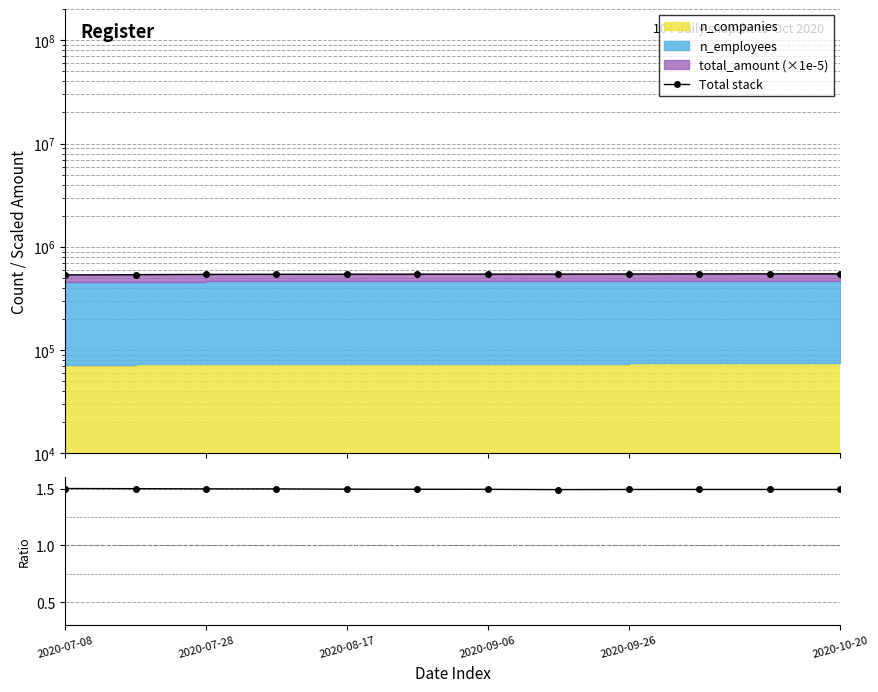

Is the value of ratio at 2020-10-20 greater than the value of Total stack at 6?

No